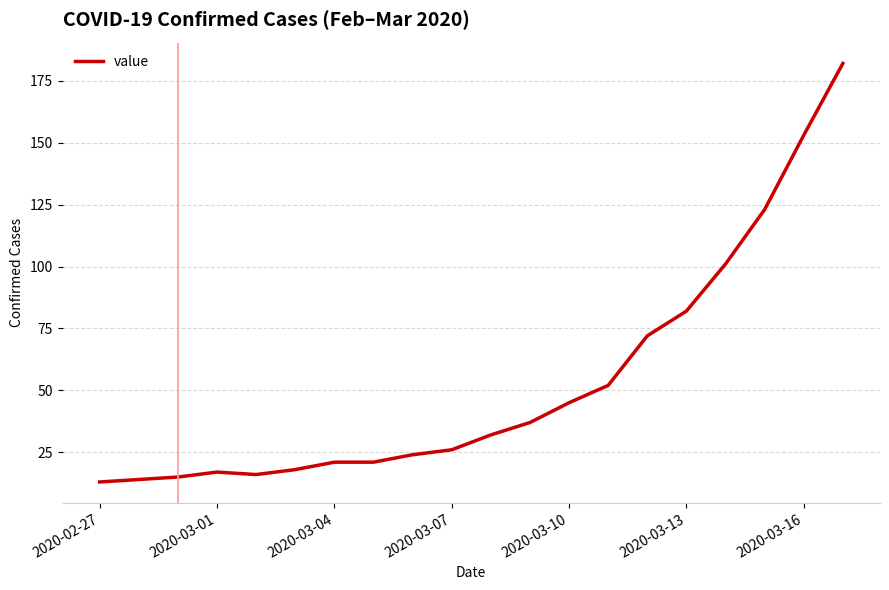

What is the difference between the second highest and minimum values?

140